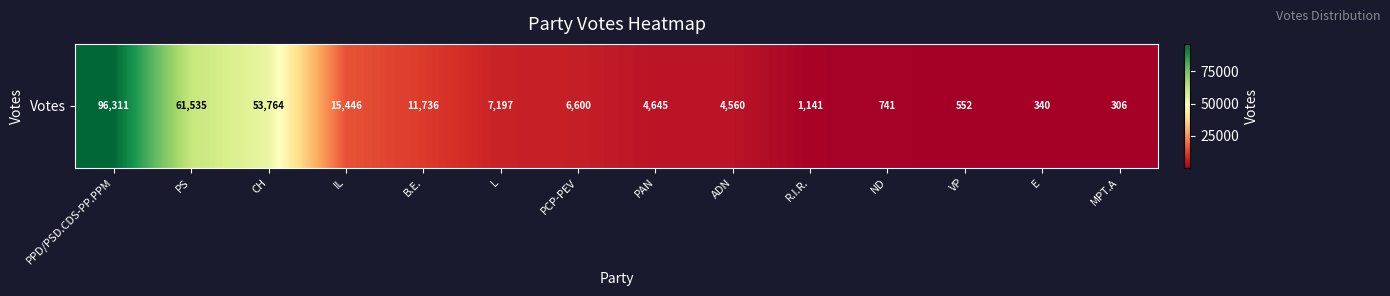

List the labels in order of value, largest first.

PPD/PSD.CDS-PP.PPM, PS, CH, IL, B.E., L, PCP-PEV, PAN, ADN, R.I.R., ND, VP, E, MPT.A